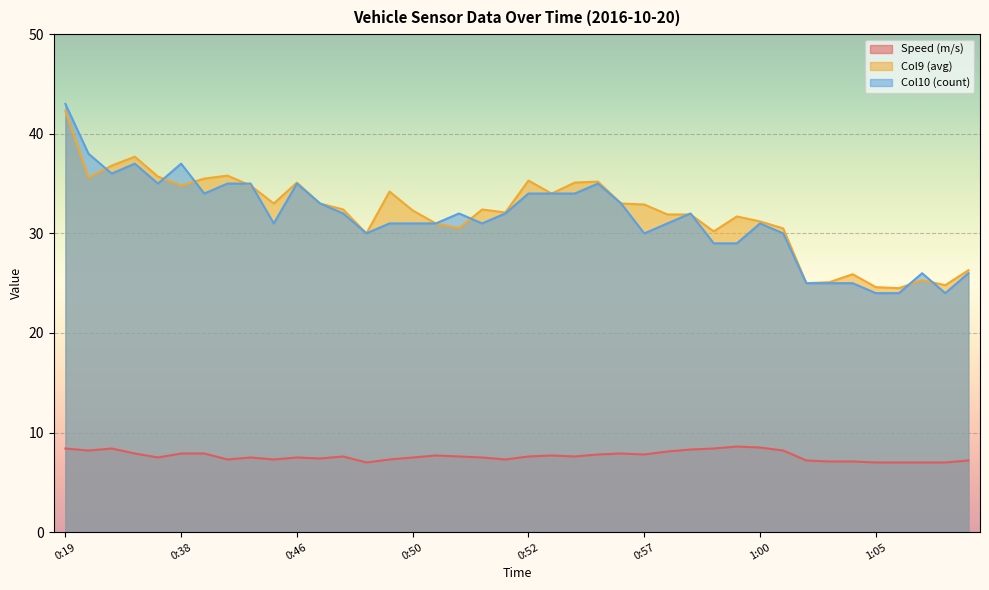

How many lines are shown in the chart?

3